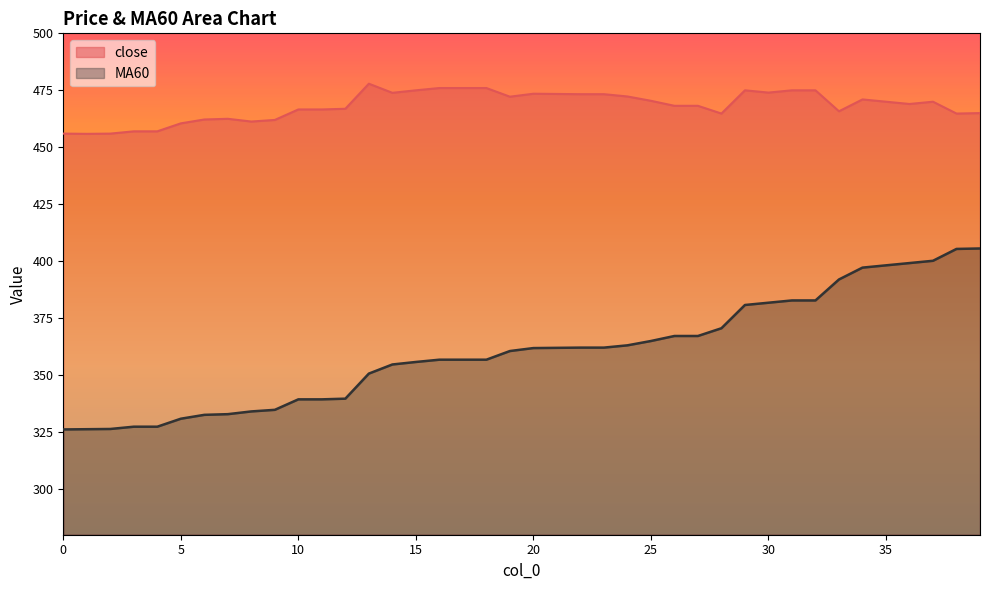

The value of close at 17 is 476.0. True or false?

True